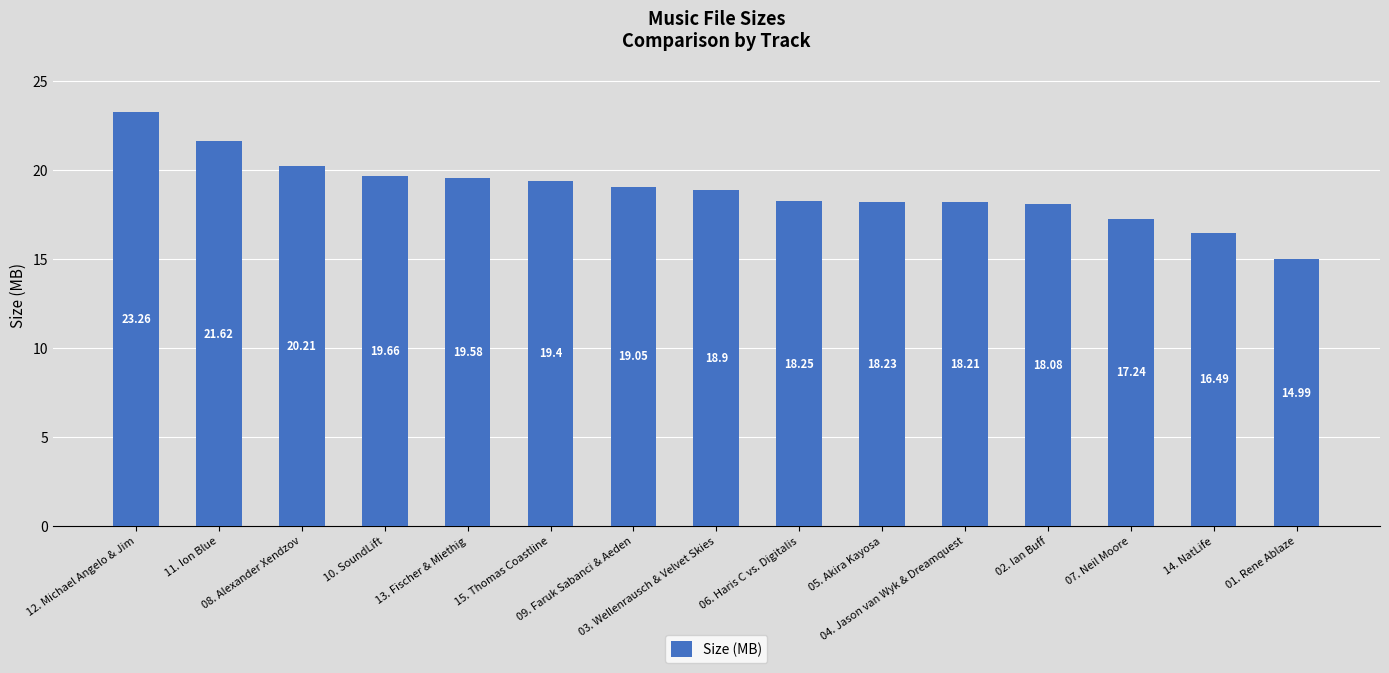

The chart shows a value of 19.6 at 13. Fischer & Miethig. True or false?

True